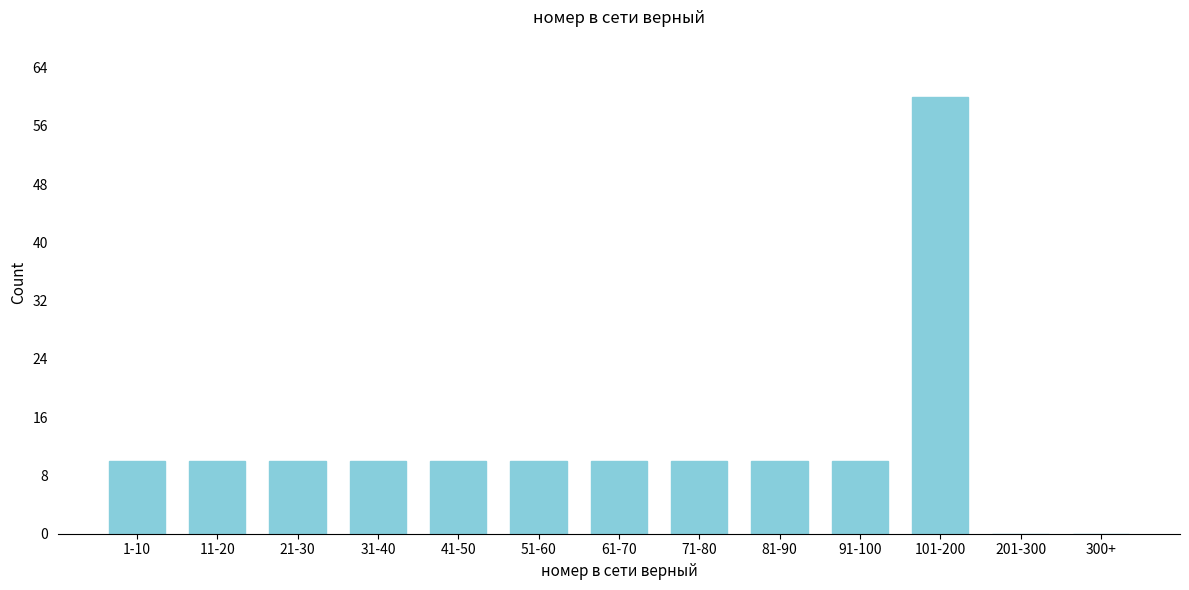

Reading left to right, transcribe all the data shown in this chart.

1-10=10	11-20=10	21-30=10	31-40=10	41-50=10	51-60=10	61-70=10	71-80=10	81-90=10	91-100=10	101-200=60	201-300=0	300+=0